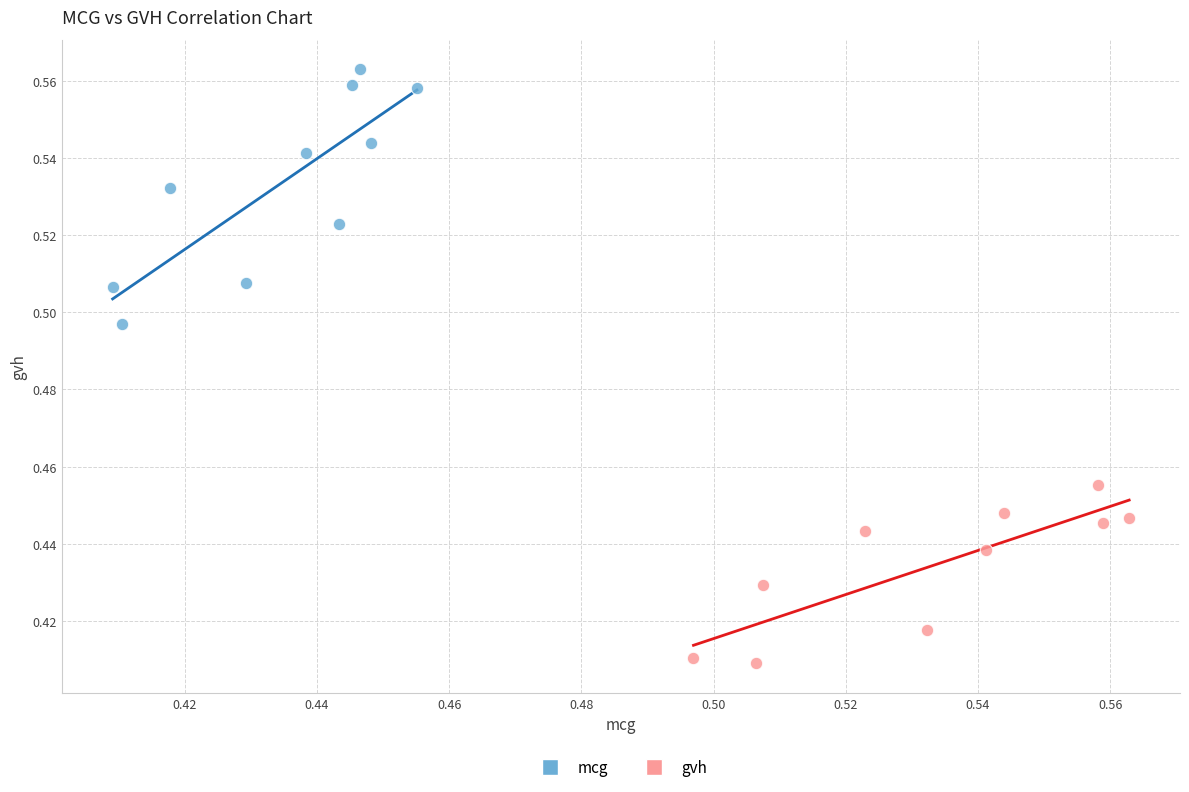

Which series contains the lowest Y value?

gvh